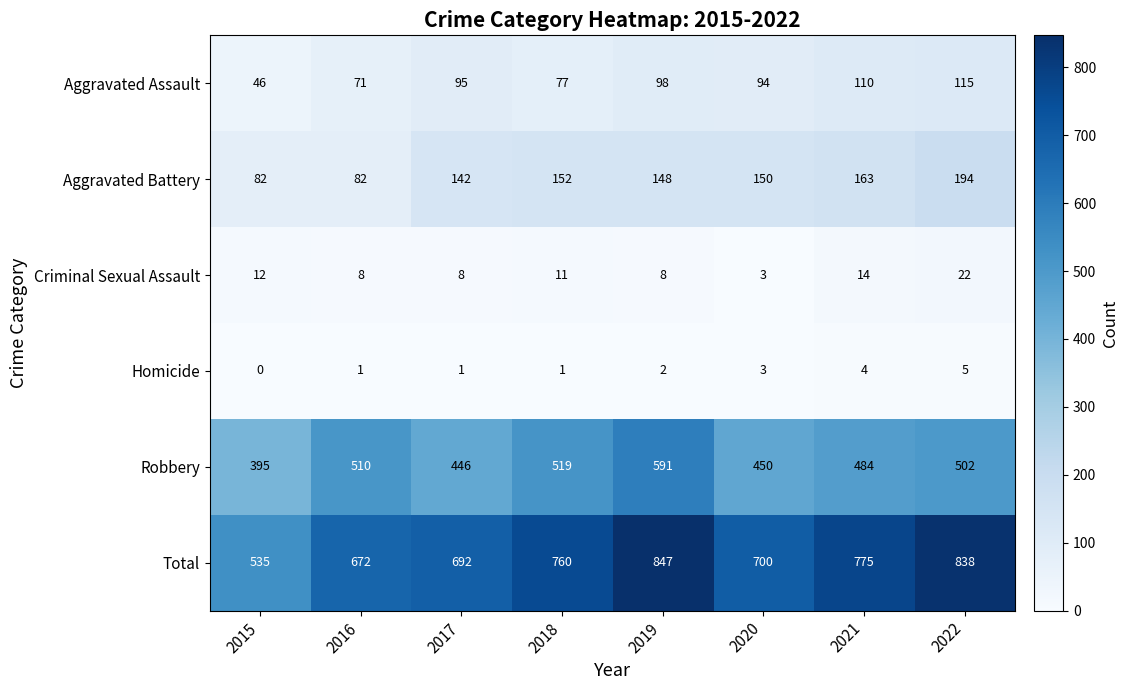

What is the maximum value shown in the chart?

847